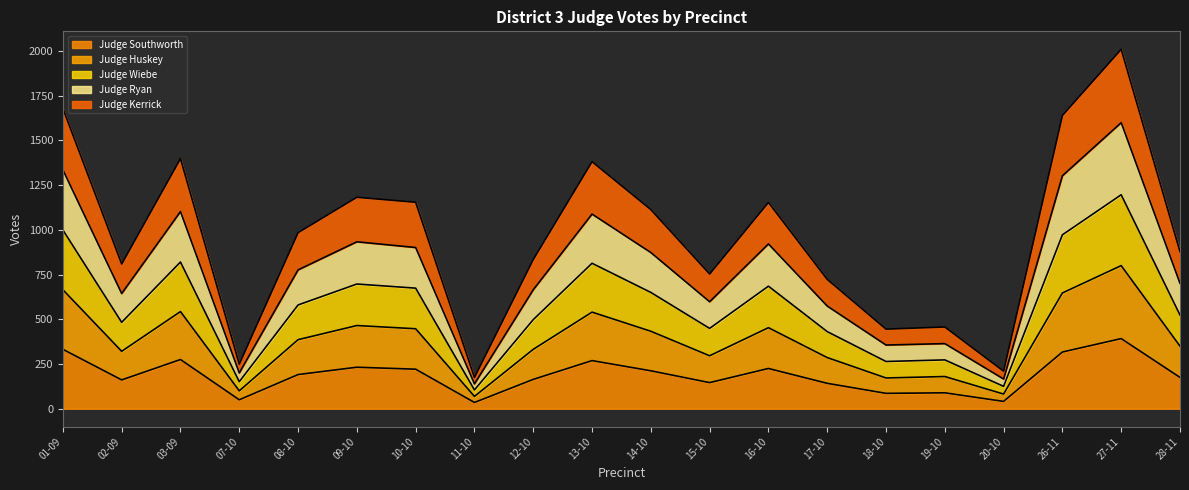

Rank the series at 26-11 from highest to lowest value.

Judge Ryan, Judge Wiebe, Judge Kerrick, Judge Huskey, Judge Southworth